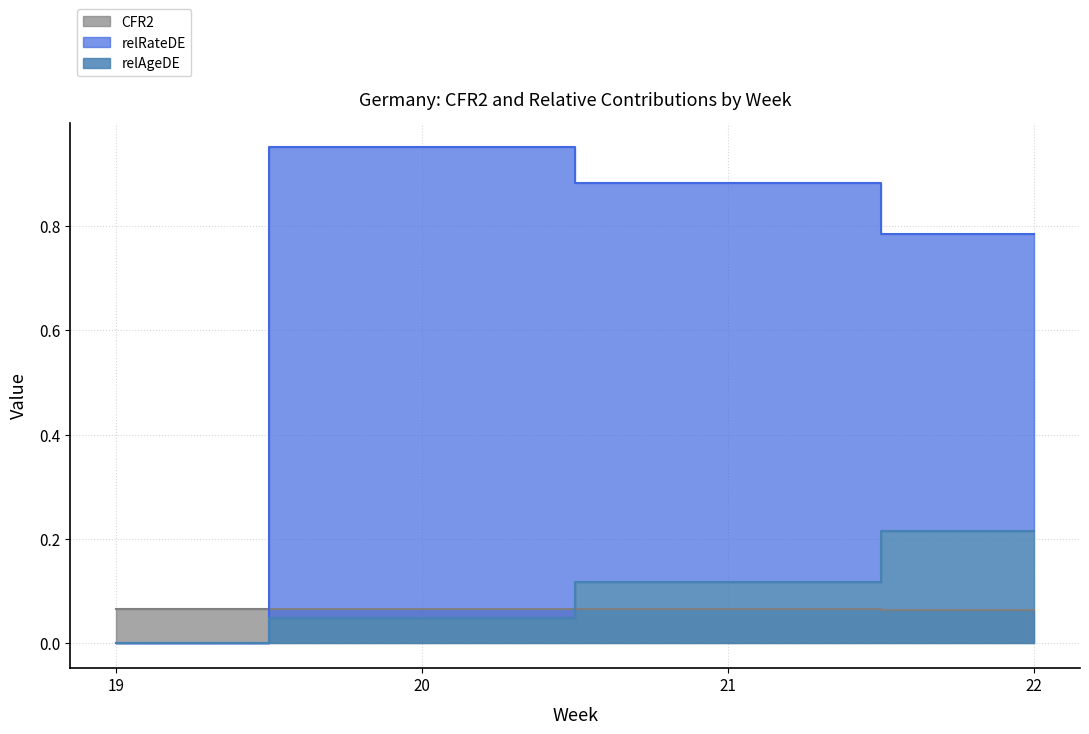

True or false: relRateDE and relAgeDE intersect in this chart.

False